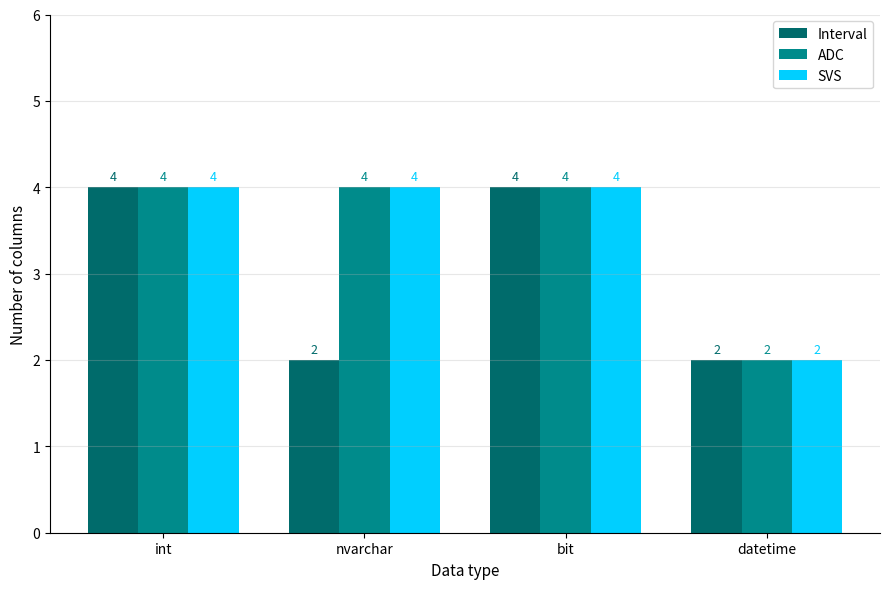

The ADC series shows 6 at nvarchar. True or false?

False